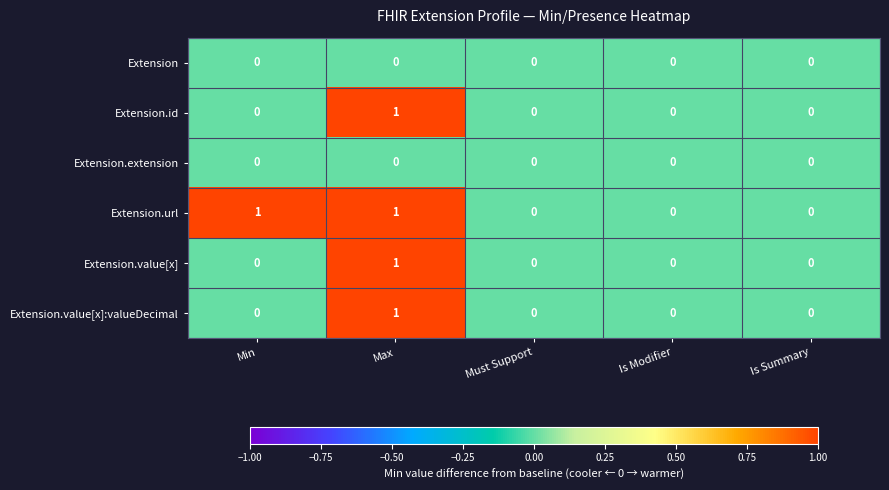

Count the Extension.id values in the range 0 to 1.

5